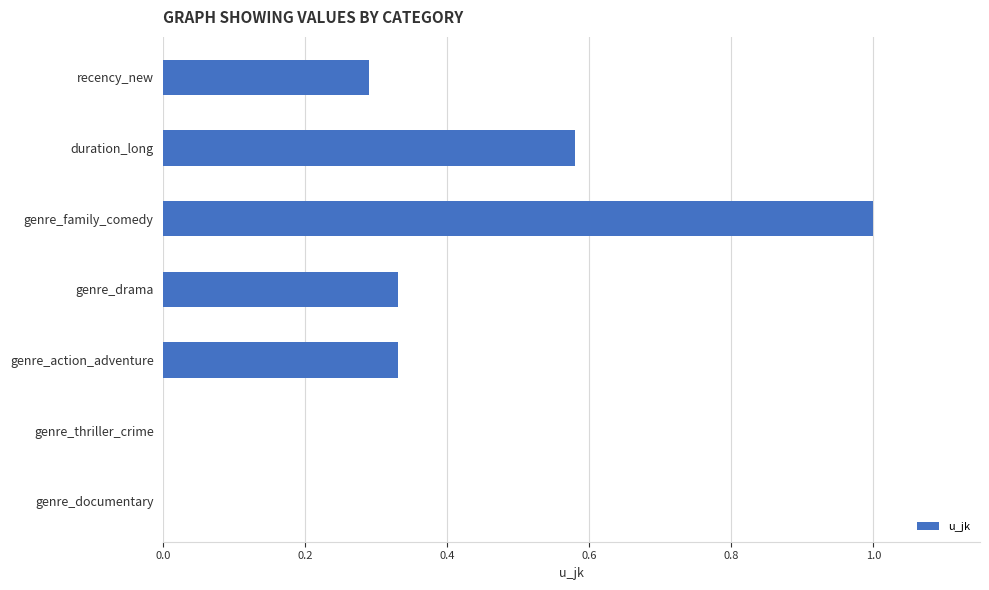

How many data points does each series have?

7